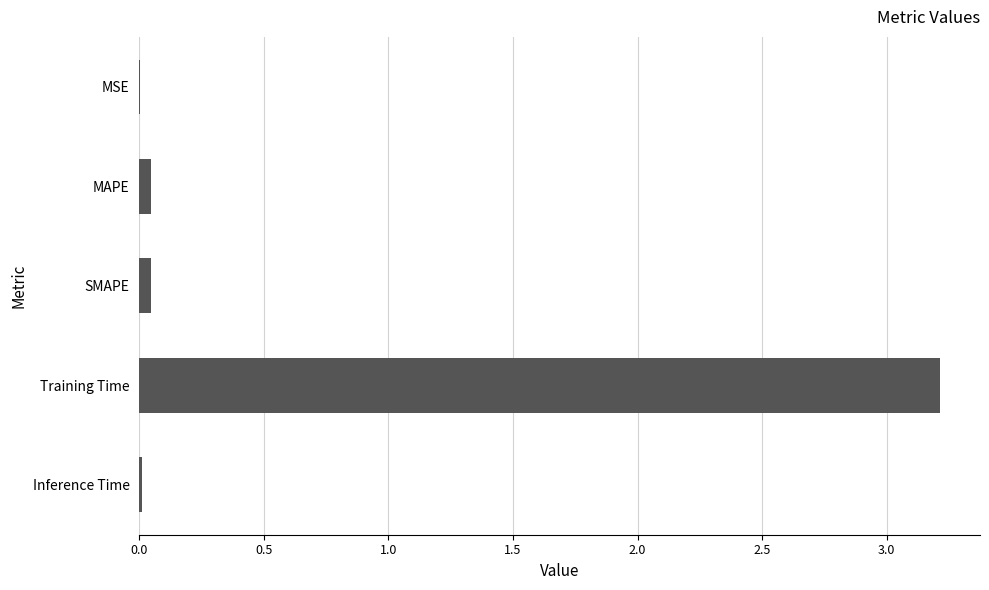

Between SMAPE and Training Time, which is larger?

Training Time